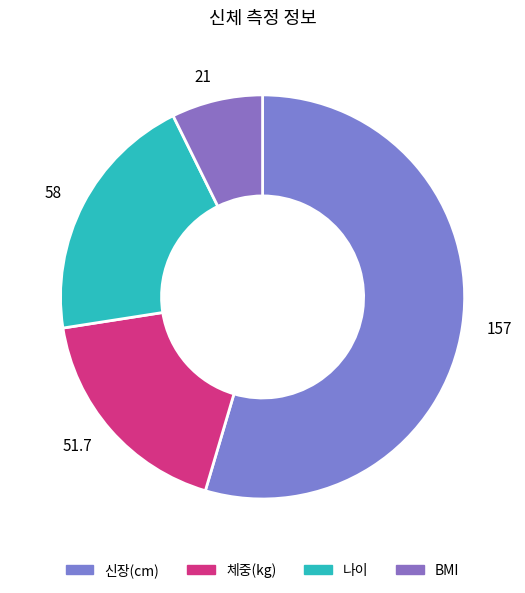

Rank the categories by value from highest to lowest.

157, 58, 51.7, 21